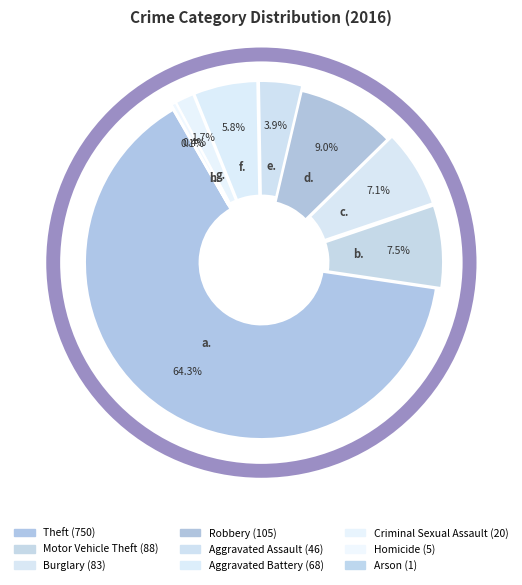

What is the smallest slice in the pie chart?

Arson